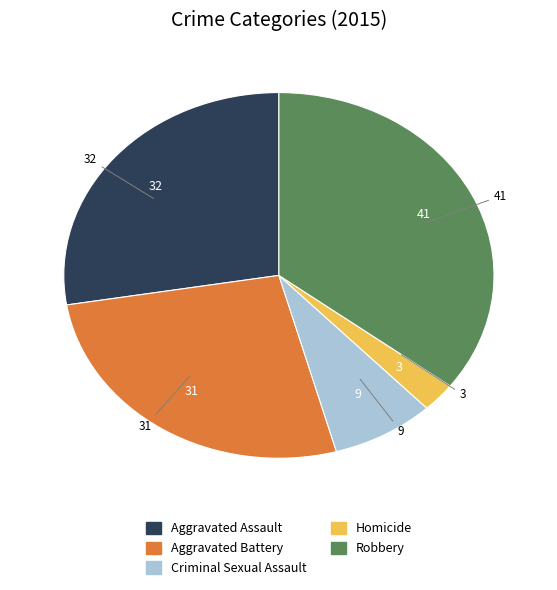

Which category has the biggest portion of the pie?

Robbery